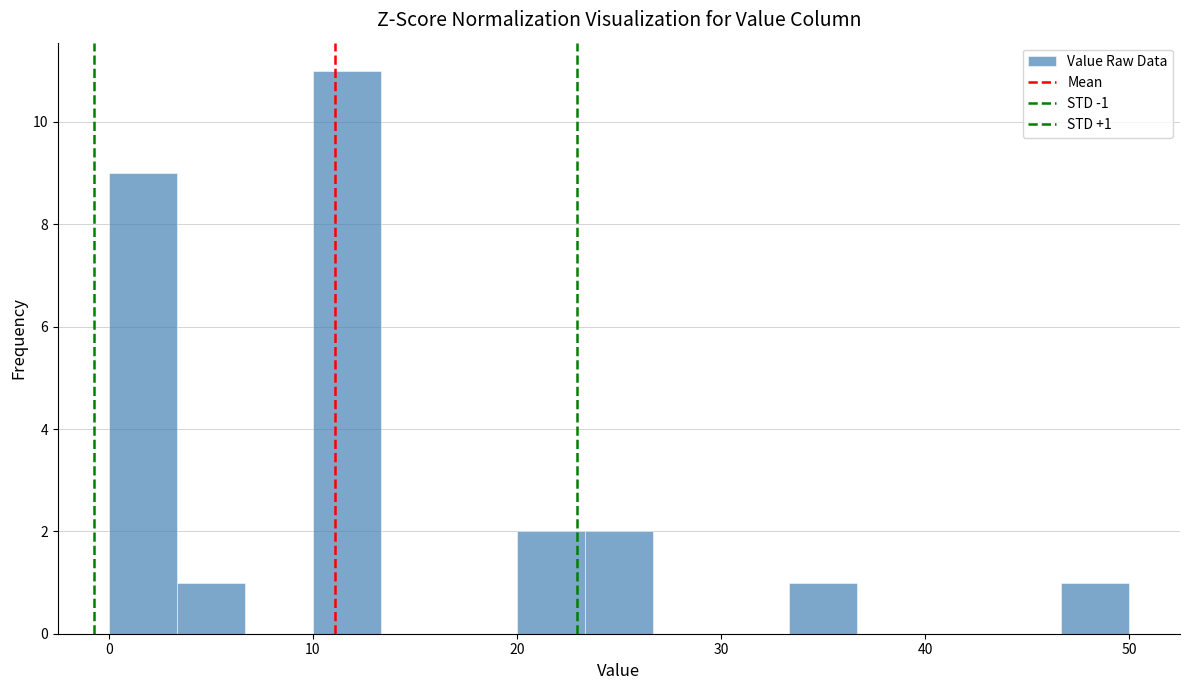

Around what value on the x-axis is the tallest bar? Give the approximate position of its centre, as read against the axis.

12